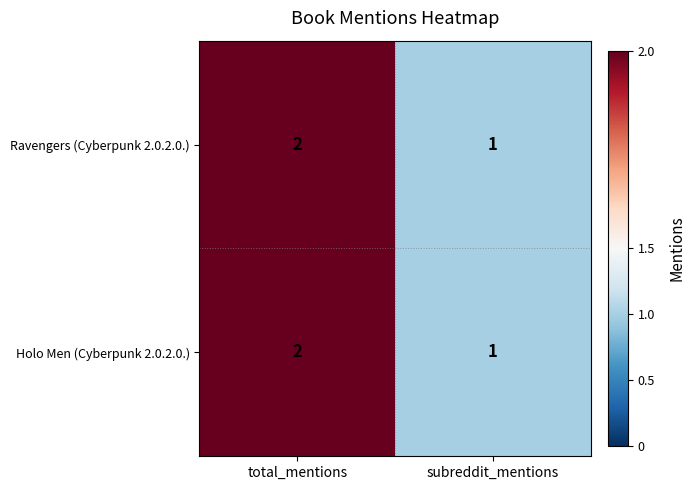

List the labels in order of Ravengers (Cyberpunk 2.0.2.0.) value, largest first.

total_mentions, subreddit_mentions